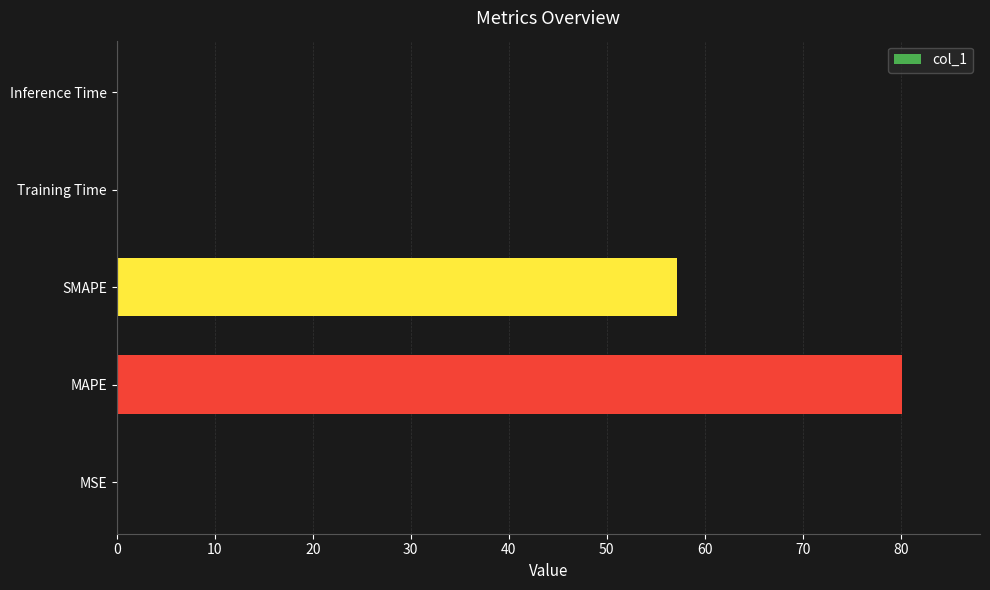

What is the greatest value displayed?

80.1